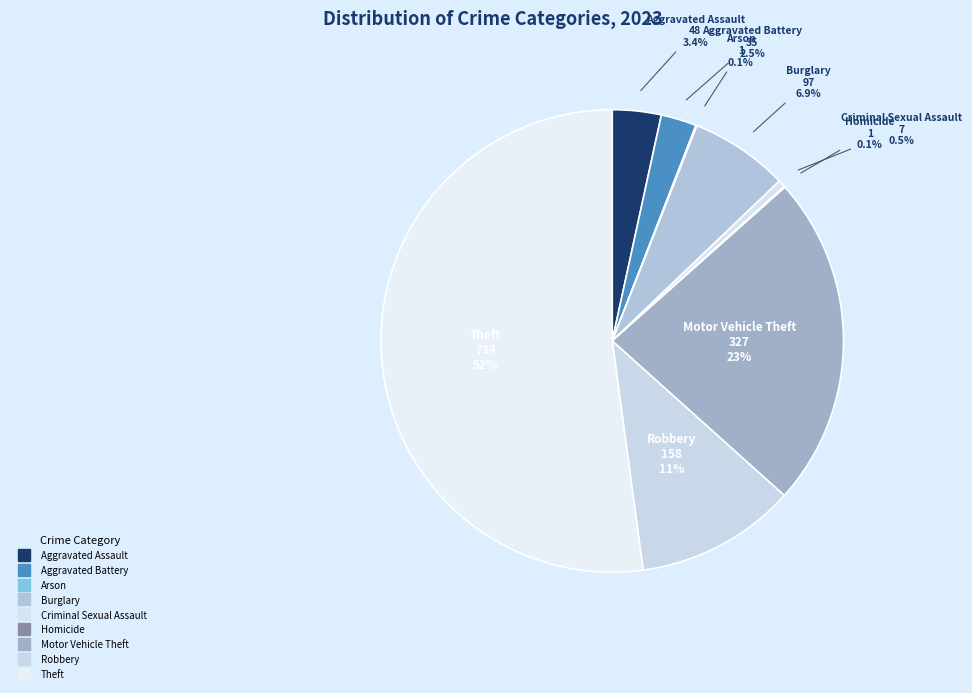

Is there a majority slice in this chart?

Yes